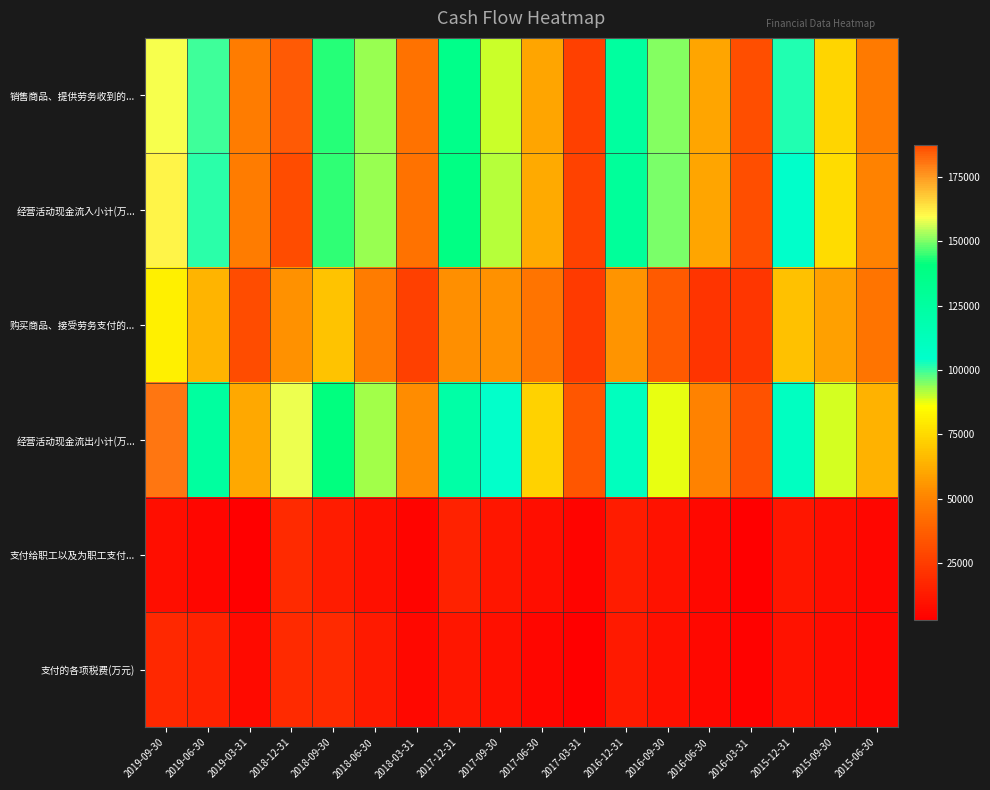

At how many categories does at least one series exceed 17397?

18